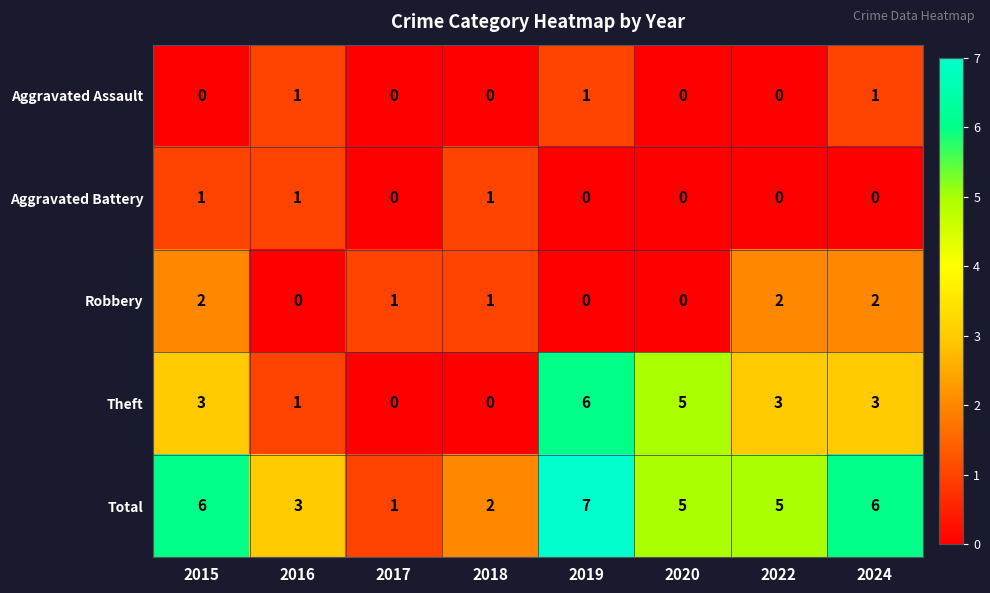

What is the approximate value of Theft at 2020?

5